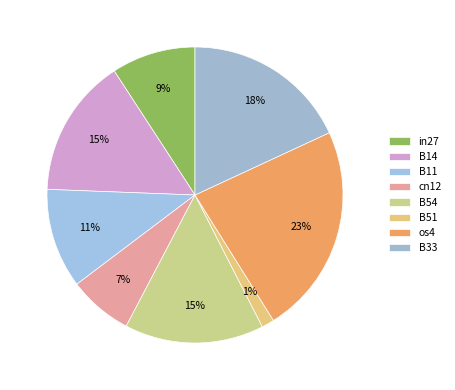

How many slices are in this pie chart?

8